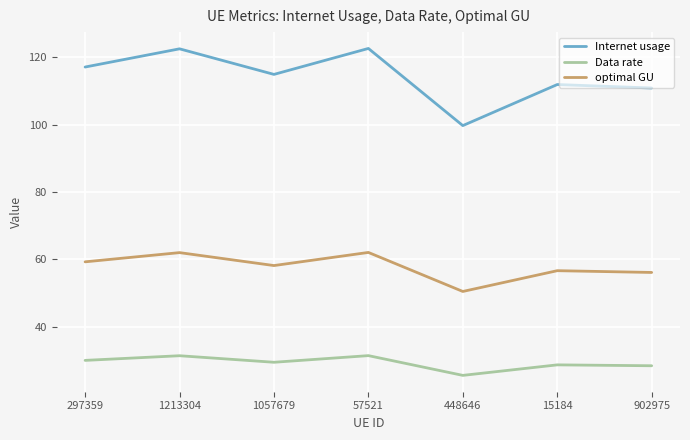

What is the sum of the optimal GU values at 57521 and 902975?

118.1